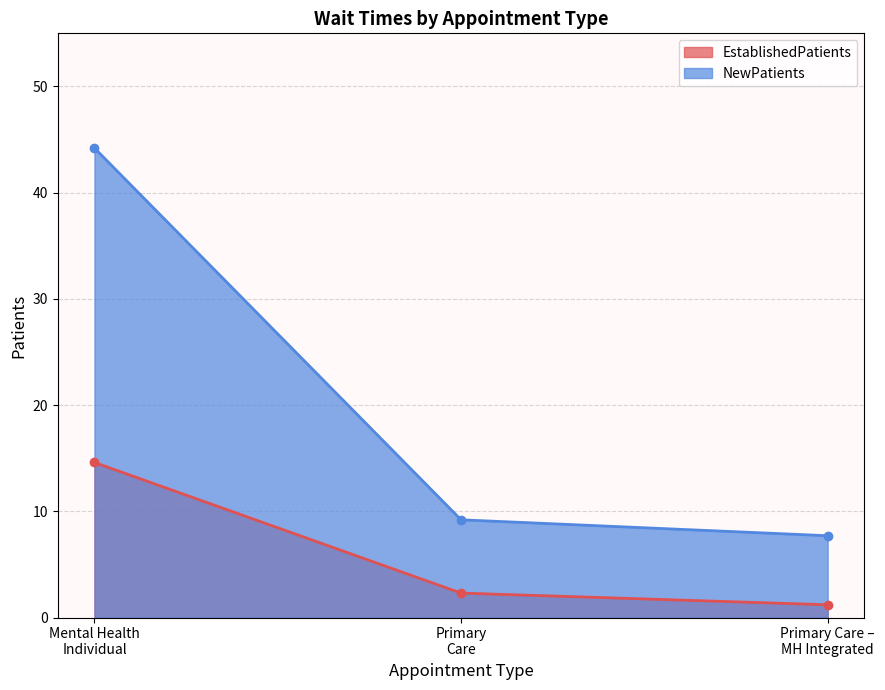

Which series has the largest total across all categories?

NewPatients